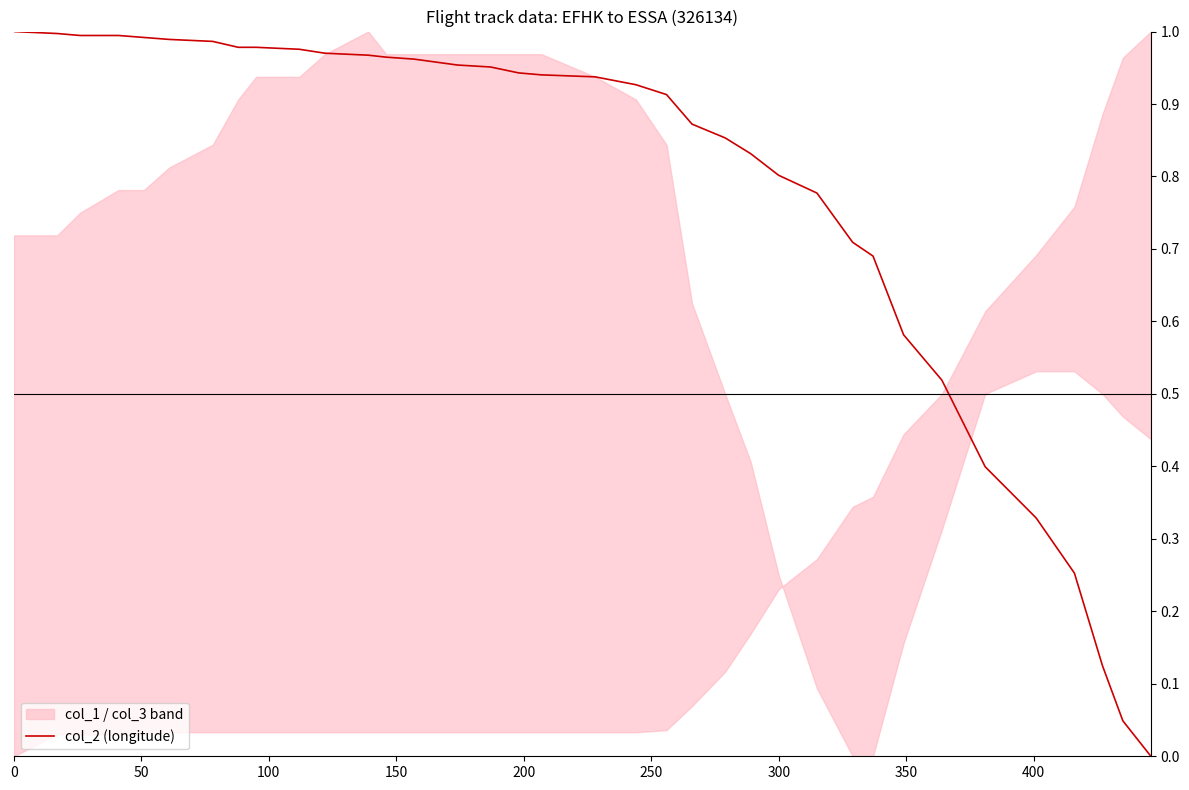

What is the value of the 2nd point from the left?

1.0